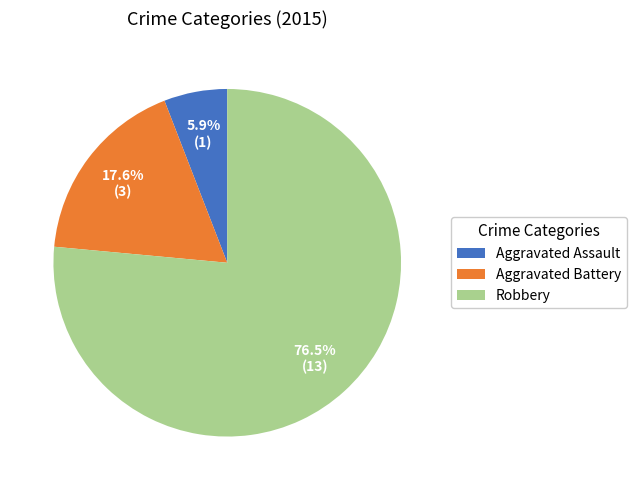

To the nearest percent, what is the difference between the Aggravated Battery and Robbery slice percentages?

59%